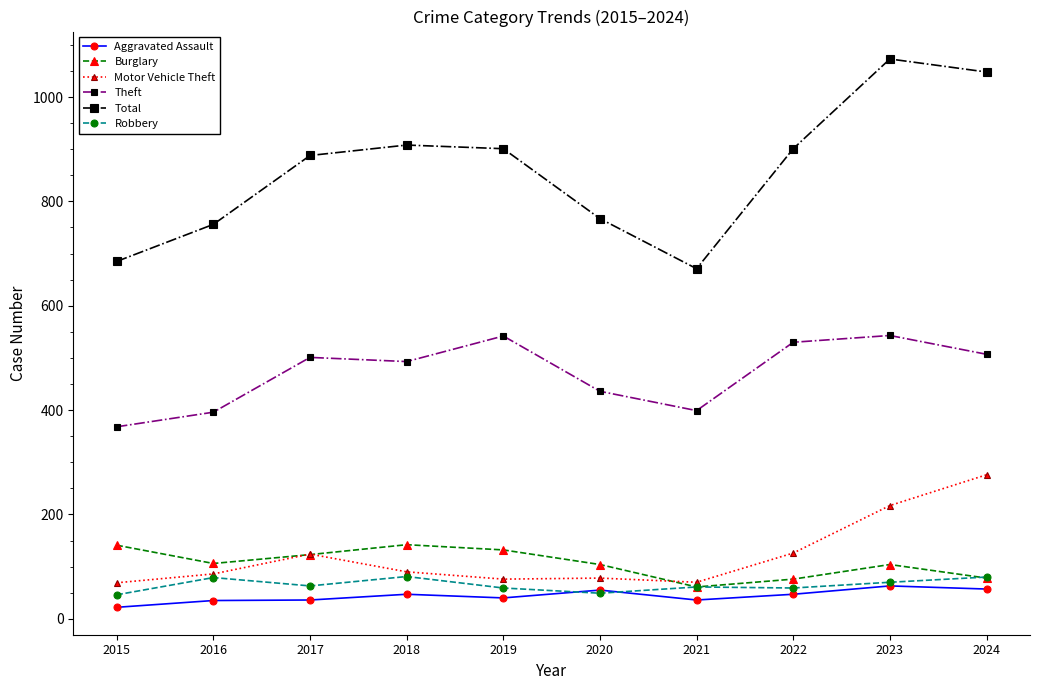

True or false: Theft and Motor Vehicle Theft intersect in this chart.

False